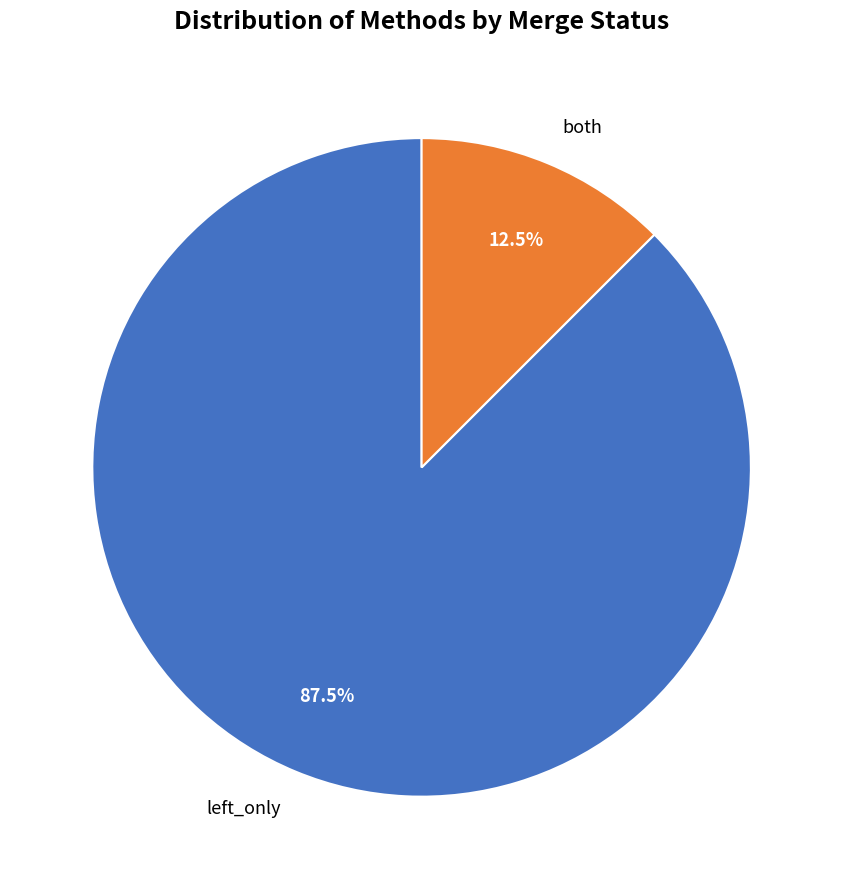

Do both and left_only together represent more than half of the pie?

Yes